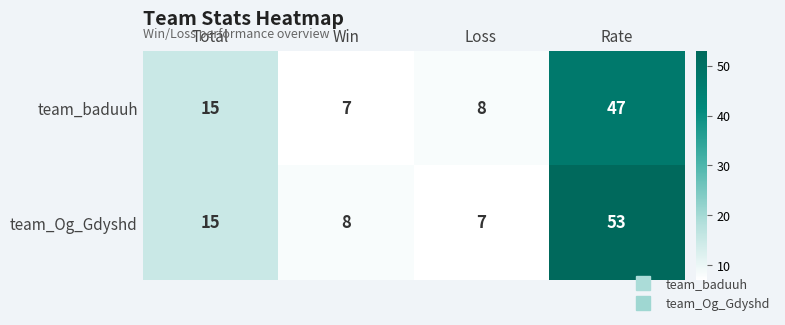

Which series has the largest range (max minus min)?

team_Og_Gdyshd